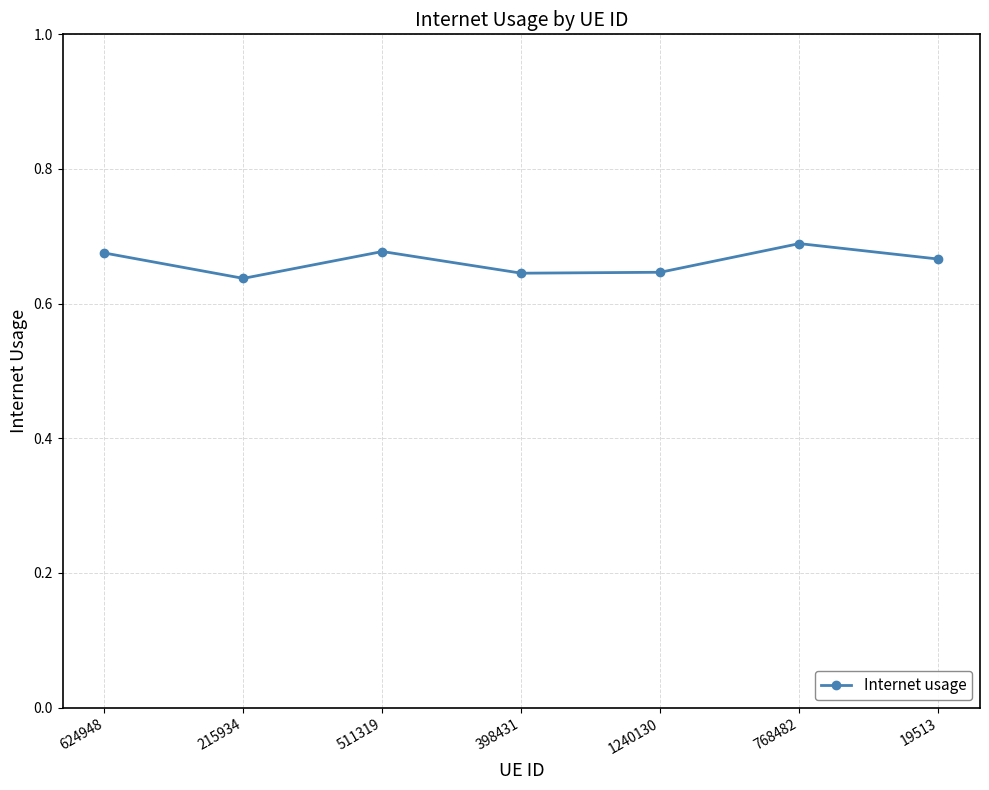

How many values are between 0 and 1?

7